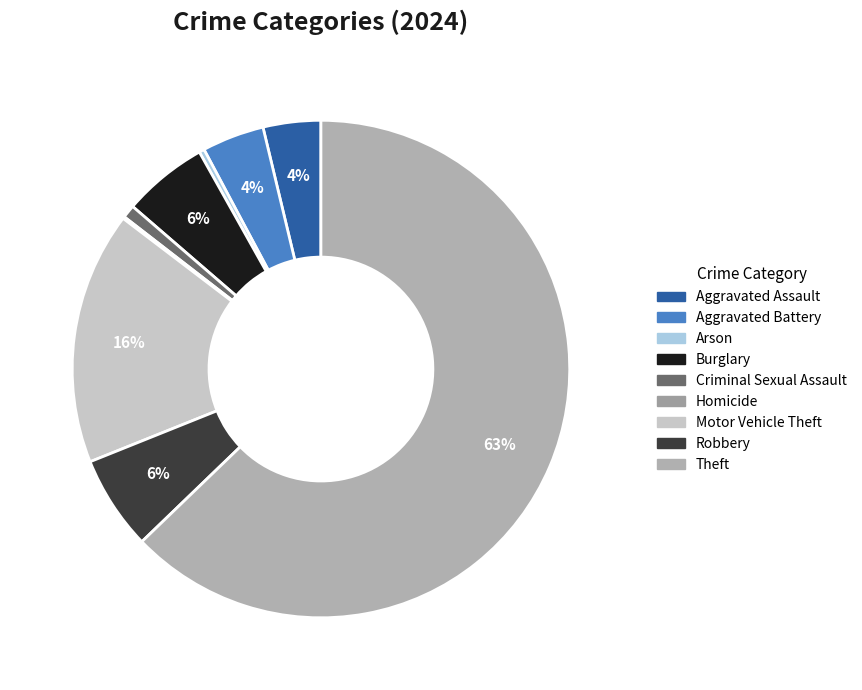

Rank the categories by value from lowest to highest.

Homicide, Arson, Criminal Sexual Assault, Aggravated Assault, Aggravated Battery, Burglary, Robbery, Motor Vehicle Theft, Theft